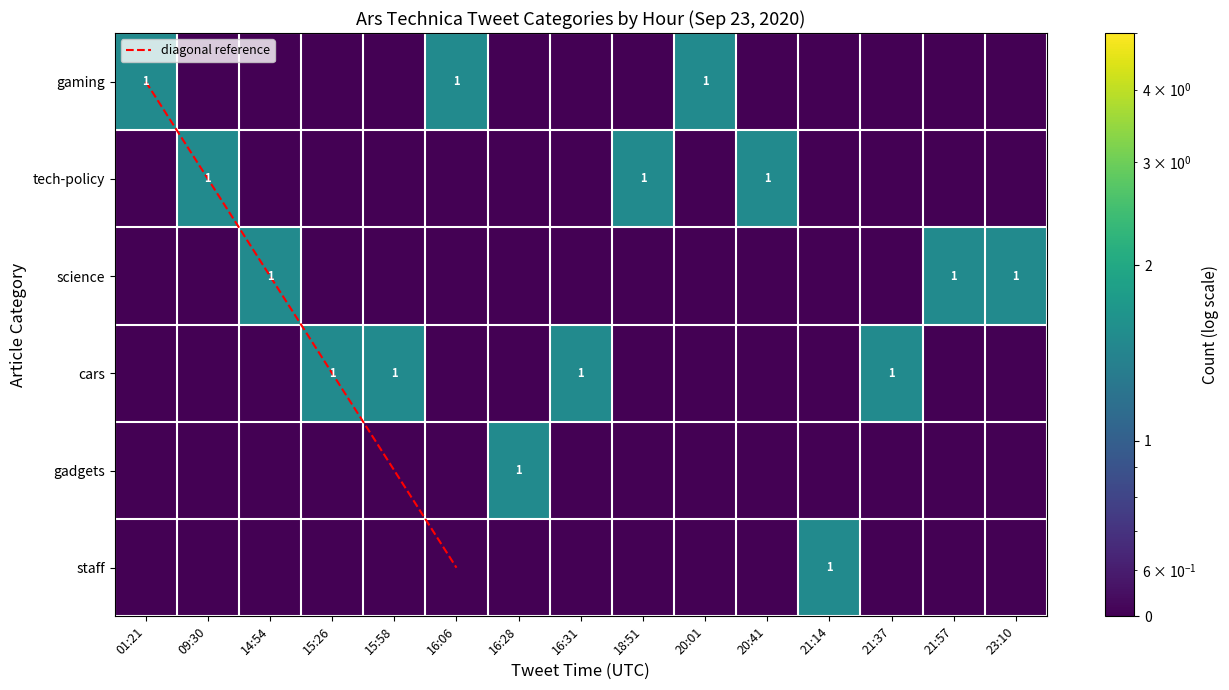

The value of gadgets at 21:14 is 0.5. True or false?

True